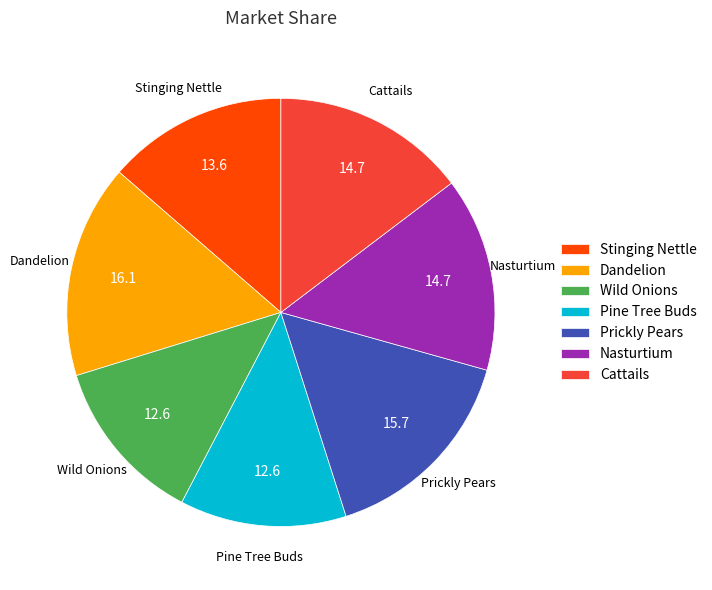

True or false: Stinging Nettle accounts for 14% of the total.

True